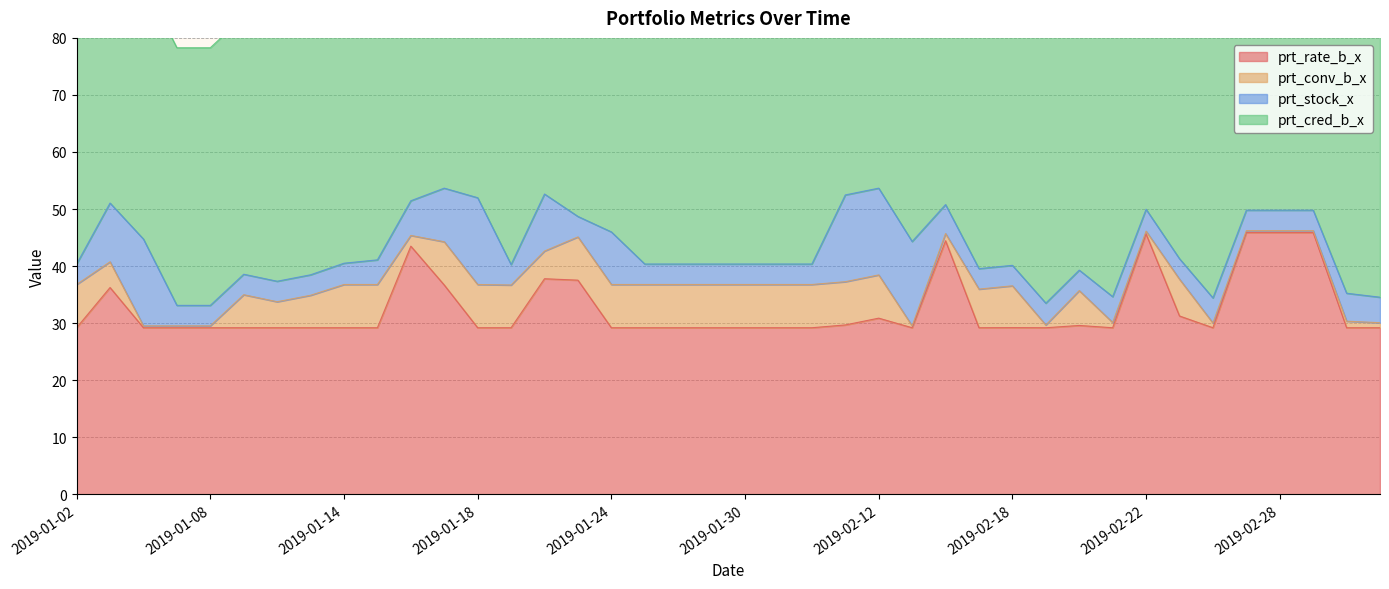

Which series changed the most between 2019-01-30 and 2019-02-25?

prt_cred_b_x